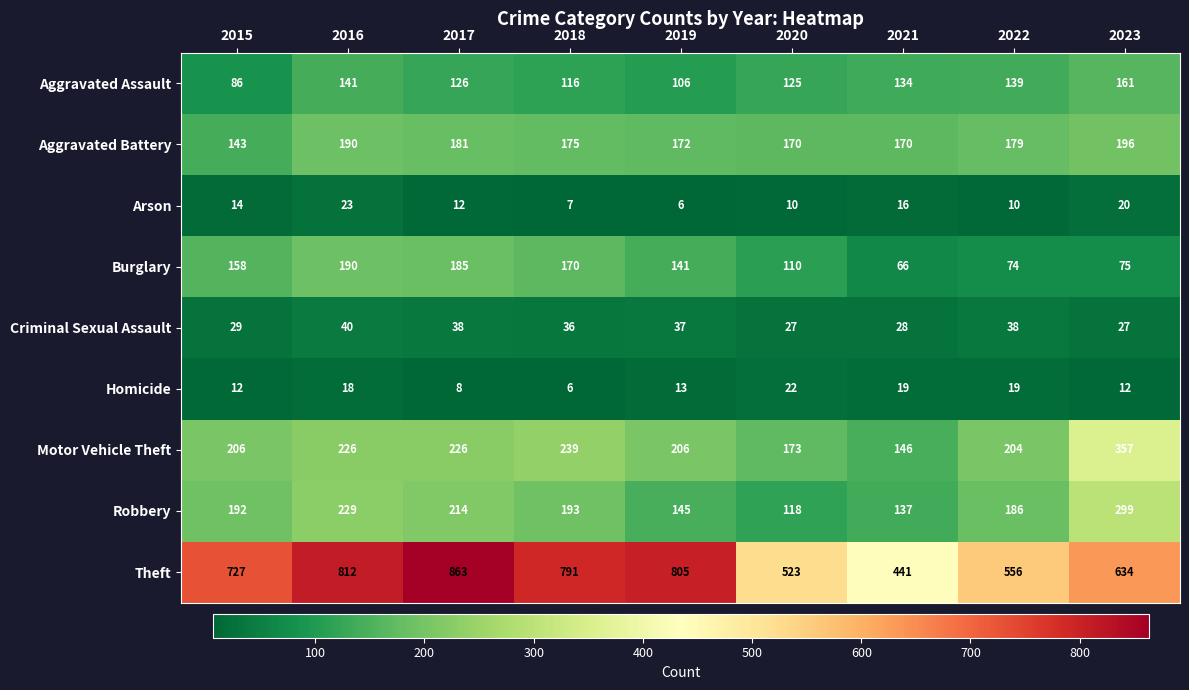

Rank the series by their maximum value, from lowest to highest.

Homicide, Arson, Criminal Sexual Assault, Aggravated Assault, Burglary, Aggravated Battery, Robbery, Motor Vehicle Theft, Theft